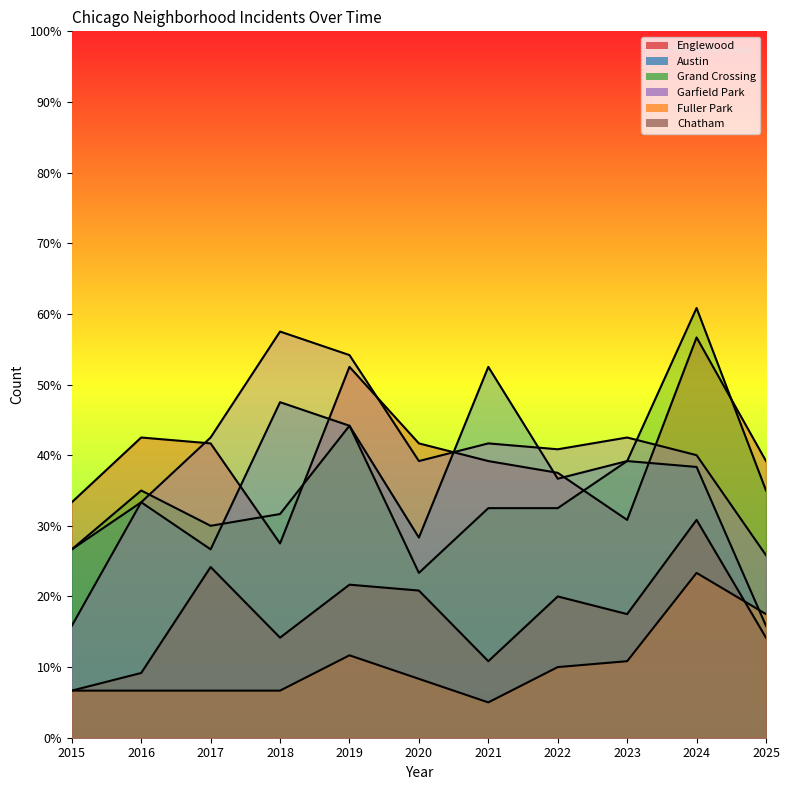

Which series changed the most between 2021 and 2023?

Austin